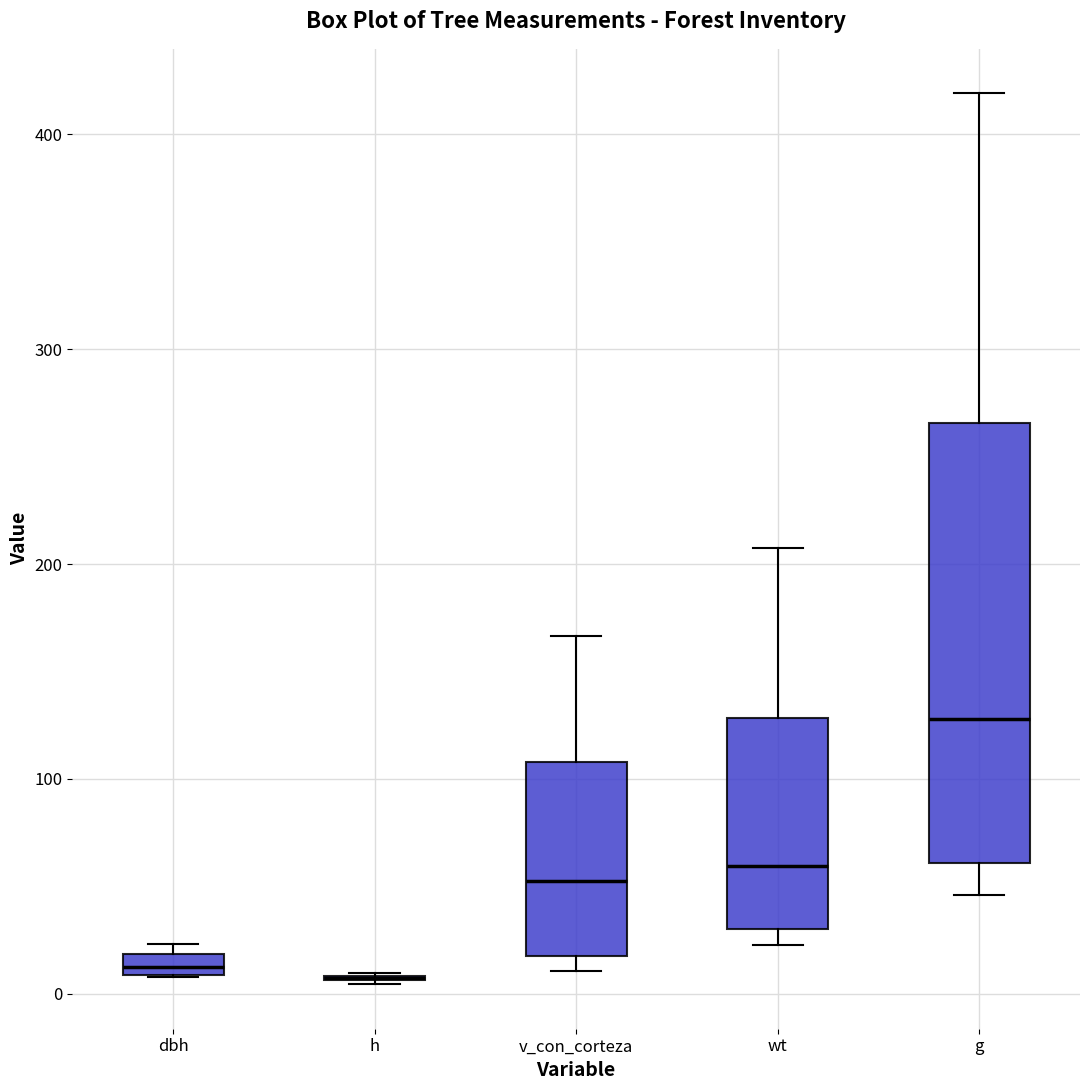

Which box is the tallest, from its lower edge to its upper edge?

g